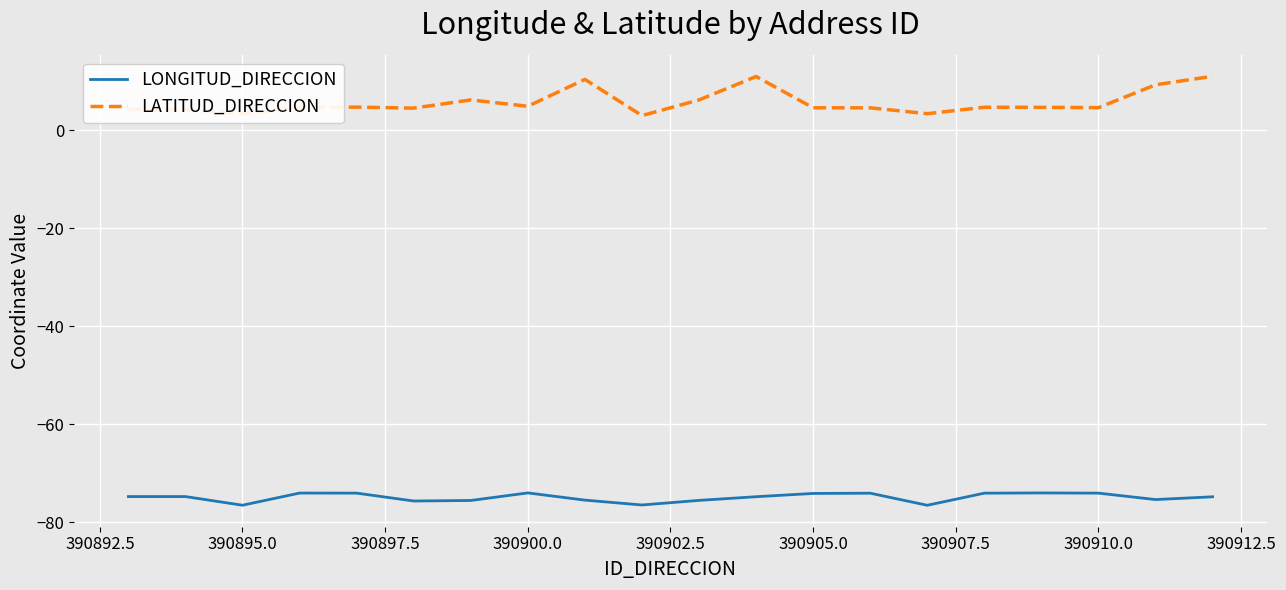

What is the lowest value of the LONGITUD_DIRECCION series?

-76.5